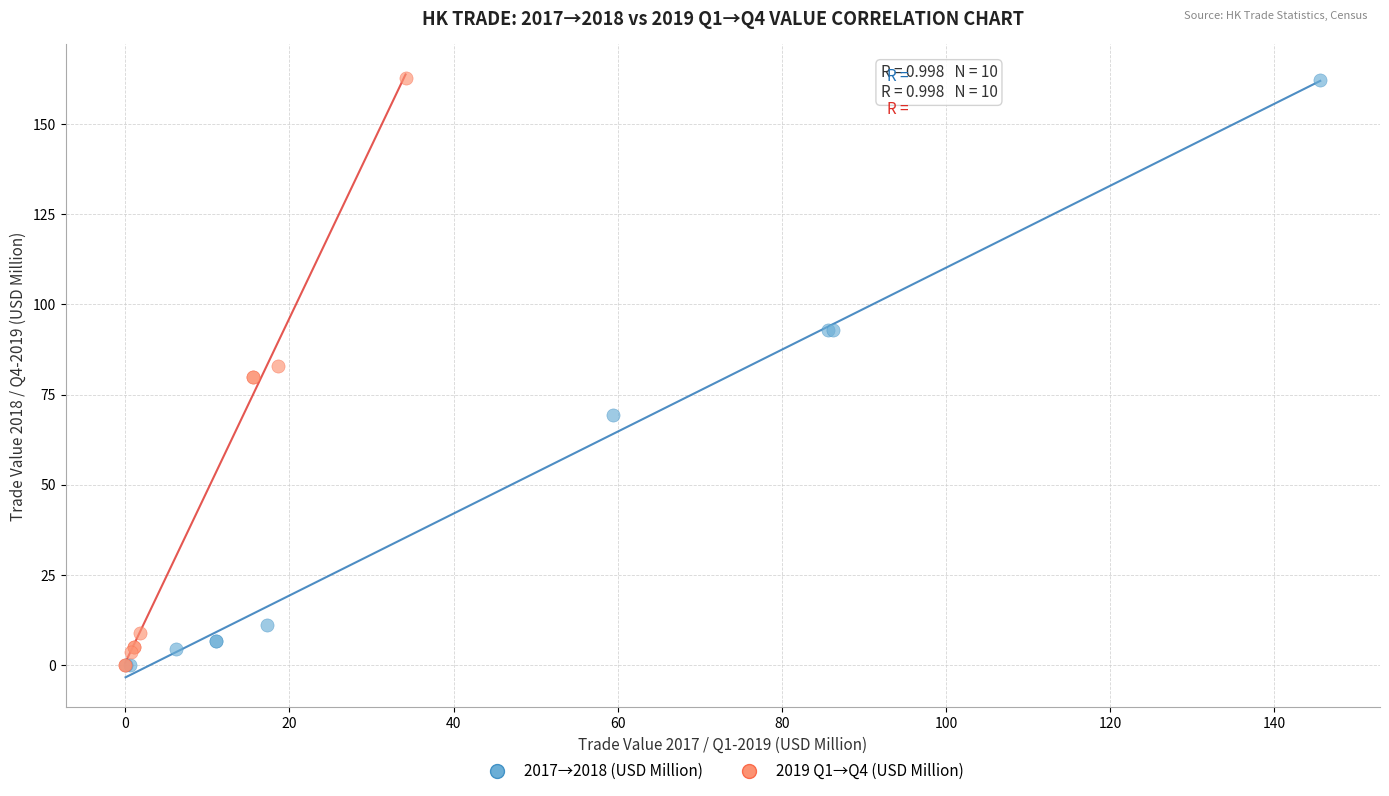

Which series has the largest Y range (max minus min)?

2019 Q1→Q4 (USD Million)